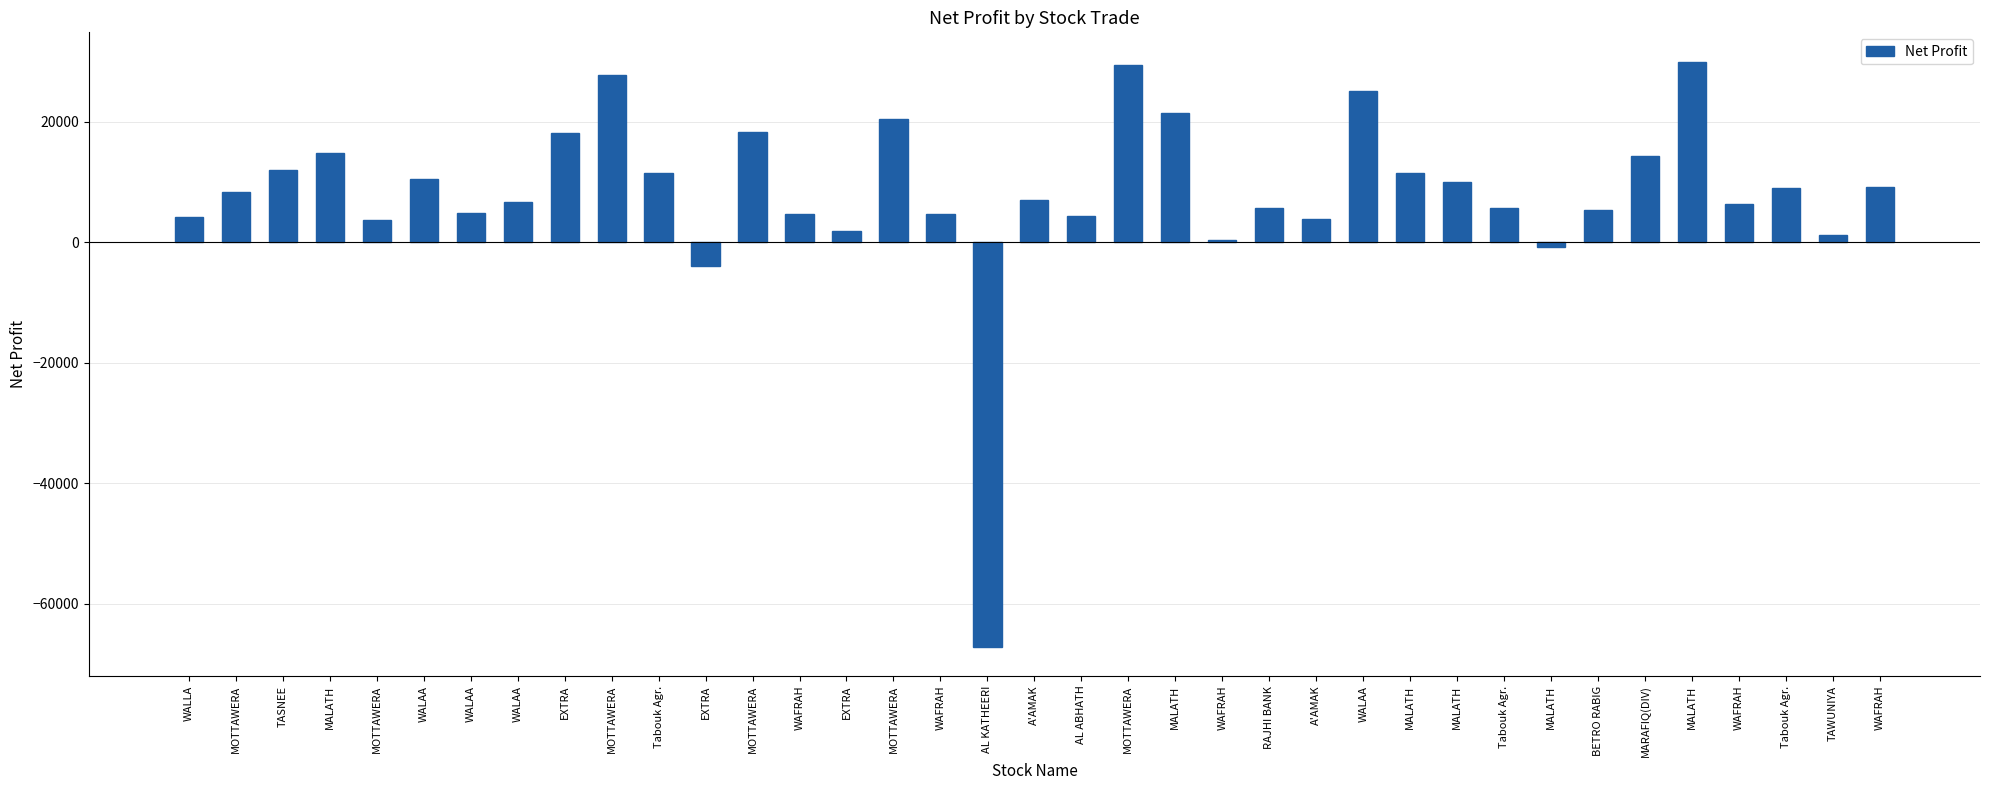

What is the difference between the values at EXTRA and MALATH?

13823.5